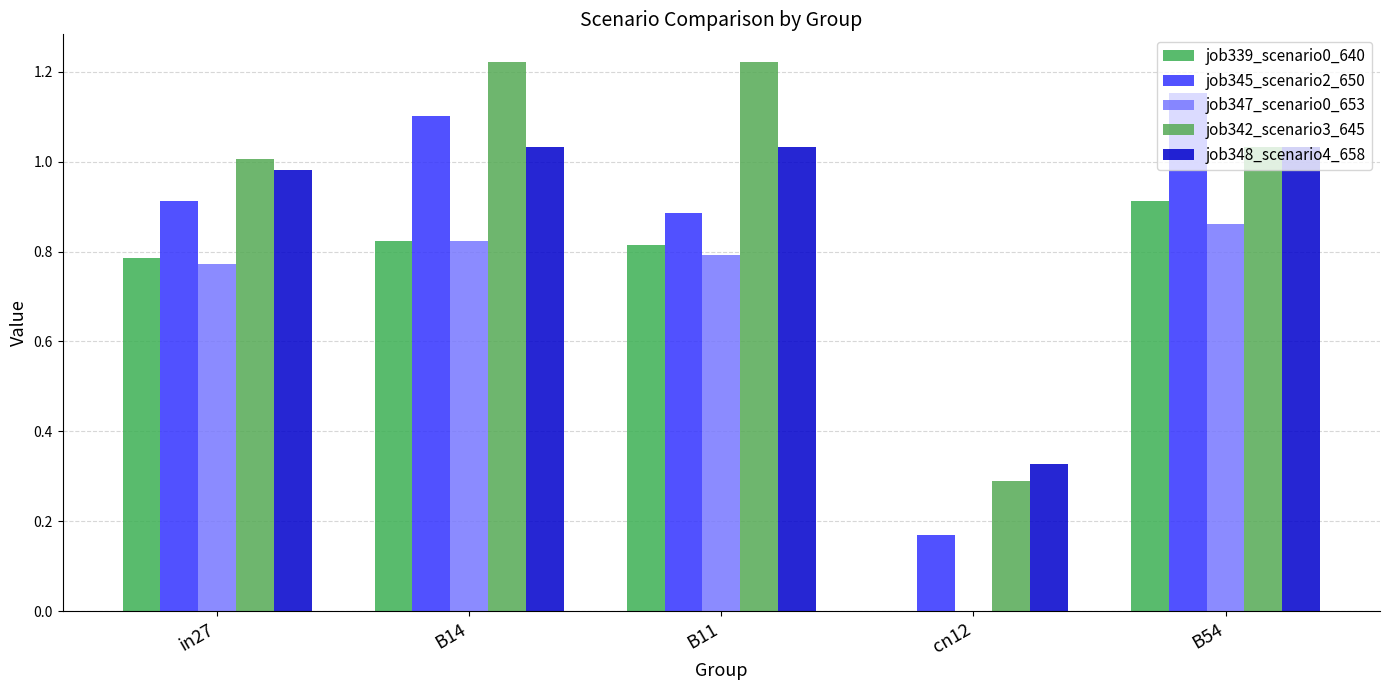

Is the value of job339_scenario0_640 at B11 greater than the value of job348_scenario4_658 at B54?

No